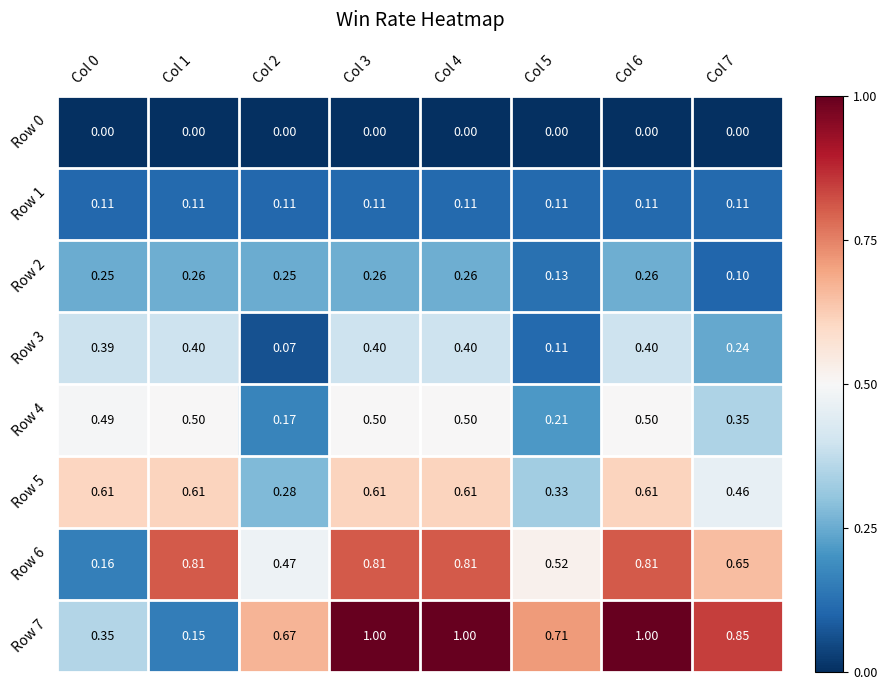

Is the value of Row 7 at Col 0 greater than the value of Row 4 at Col 5?

Yes